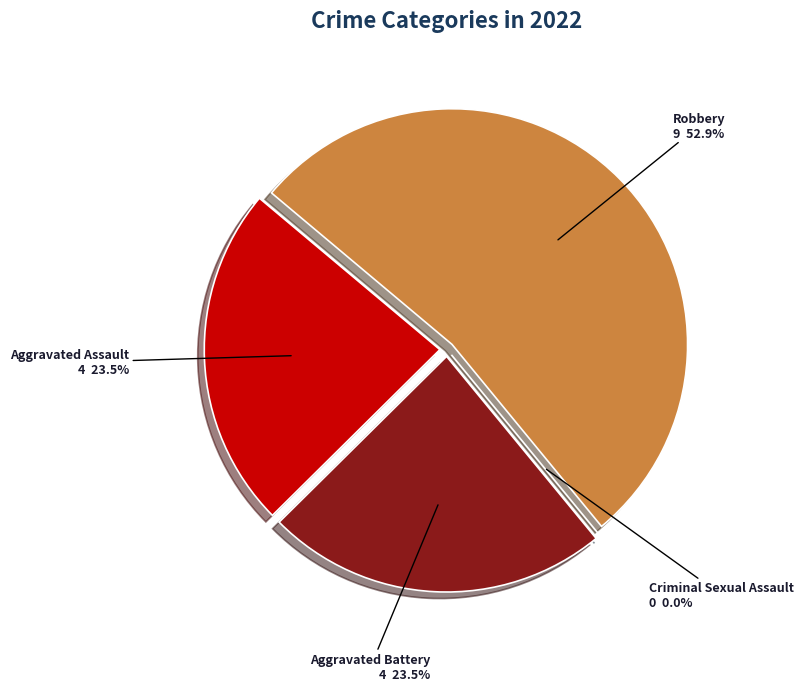

What is the majority slice?

Robbery